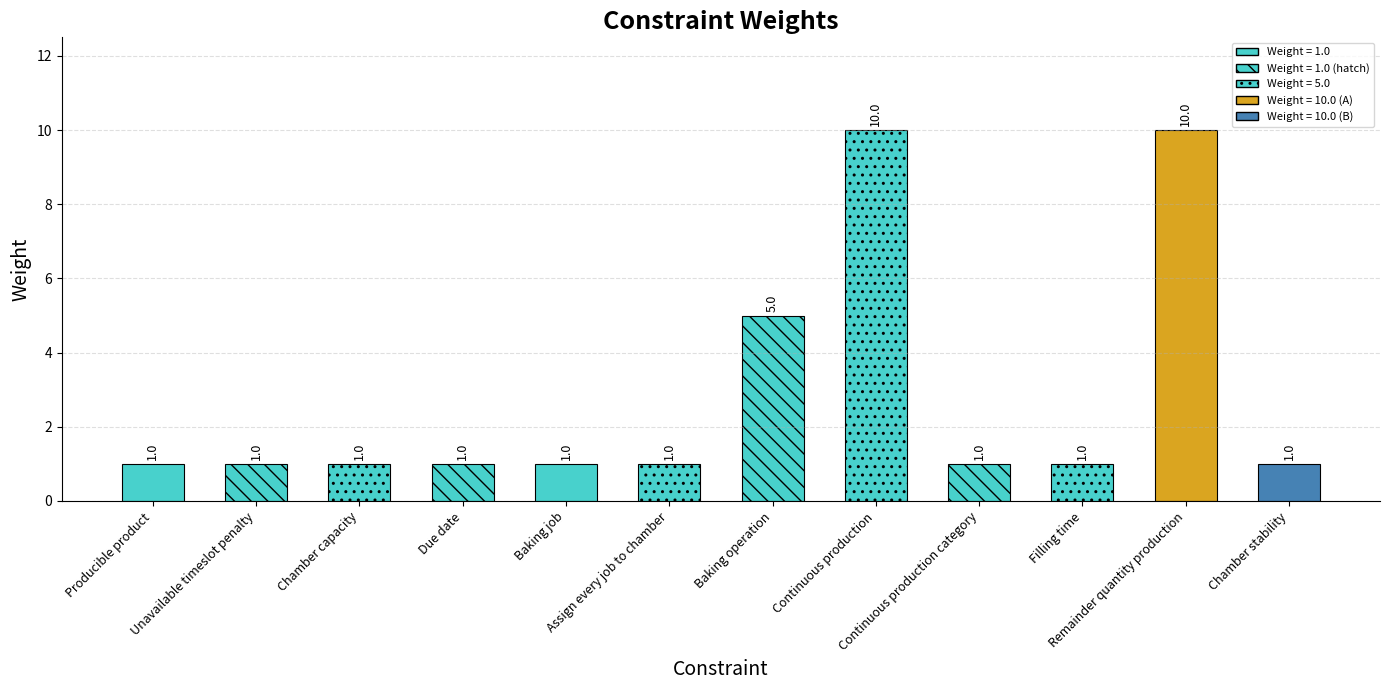

What is the change in value from Unavailable timeslot penalty to Continuous production?

+9